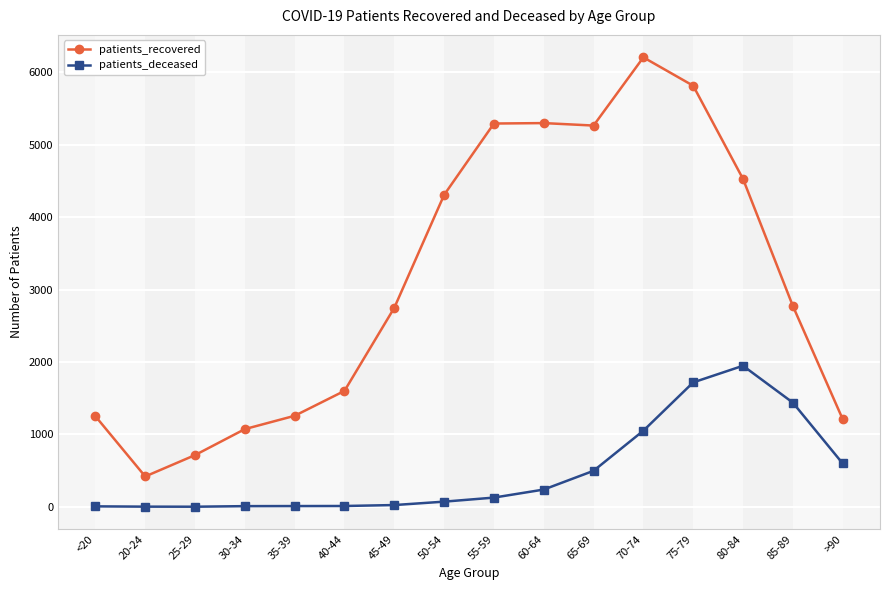

Where is patients_deceased nearest to the value 975?

70-74